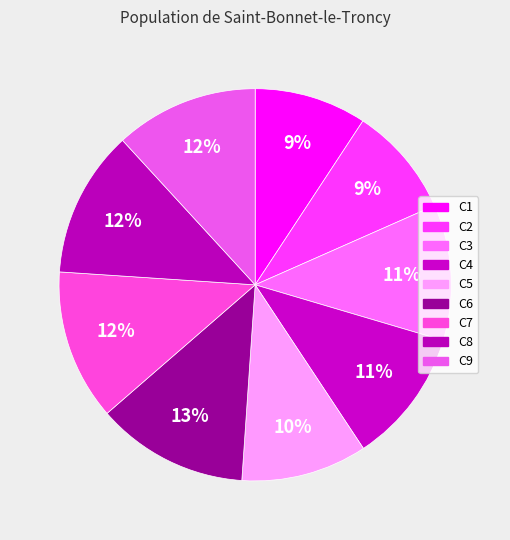

To the nearest percent, what is the difference between the C4 and C2 slice percentages?

2%